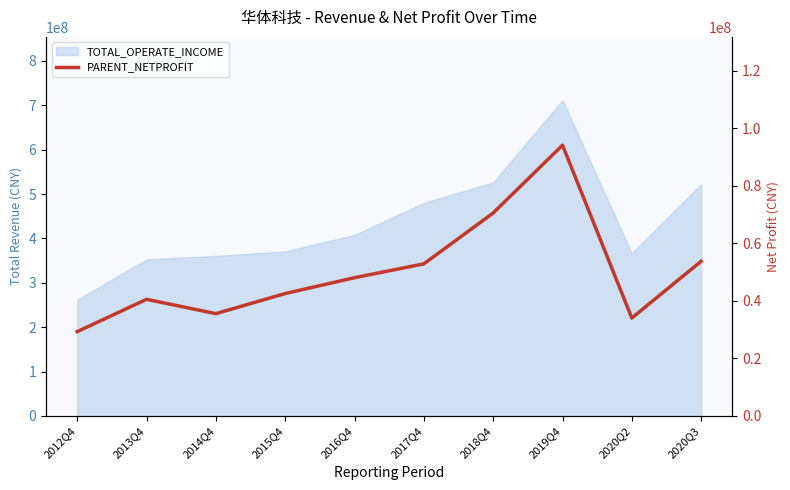

At which category does the chart reach its peak across all series?

2019Q4